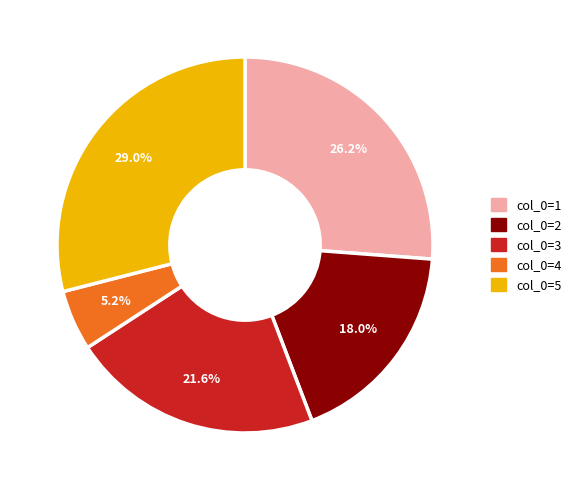

Does any single category account for the majority?

No